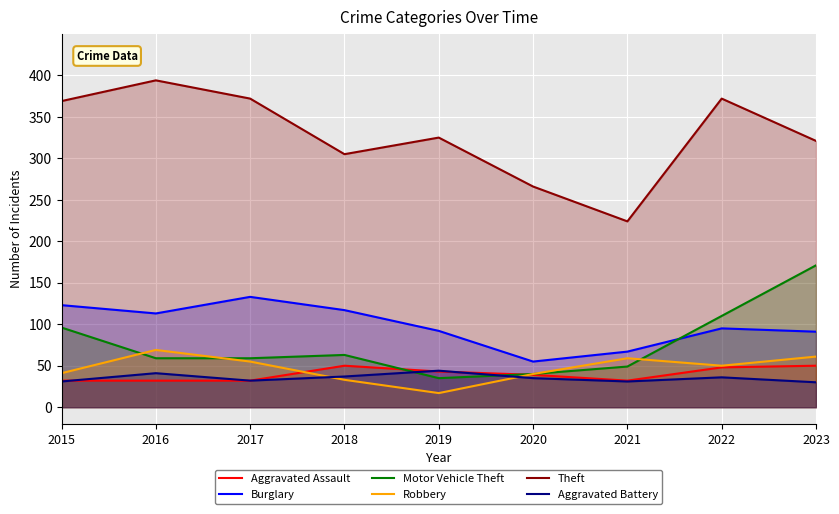

Rank the categories by Burglary value from highest to lowest.

2017, 2015, 2018, 2016, 2022, 2019, 2023, 2021, 2020